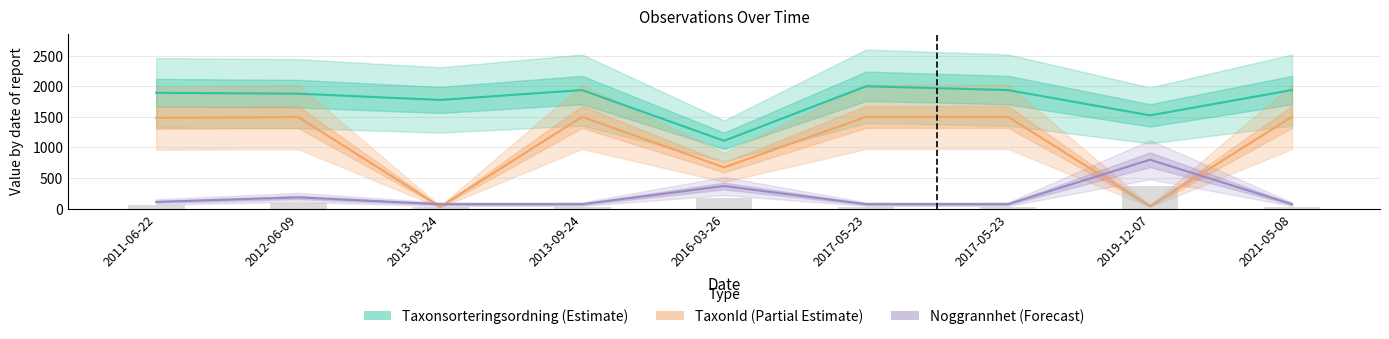

Which label corresponds to the smallest value in the chart?

2013-09-24